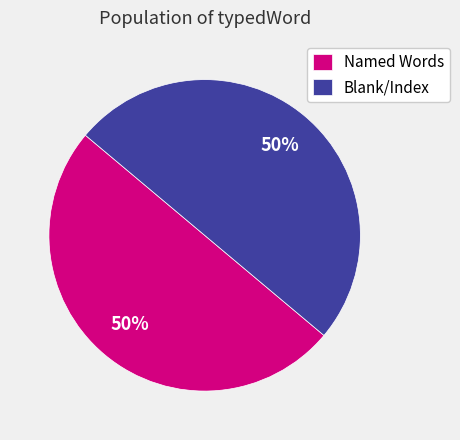

To the nearest percent, what is the average slice percentage?

50%